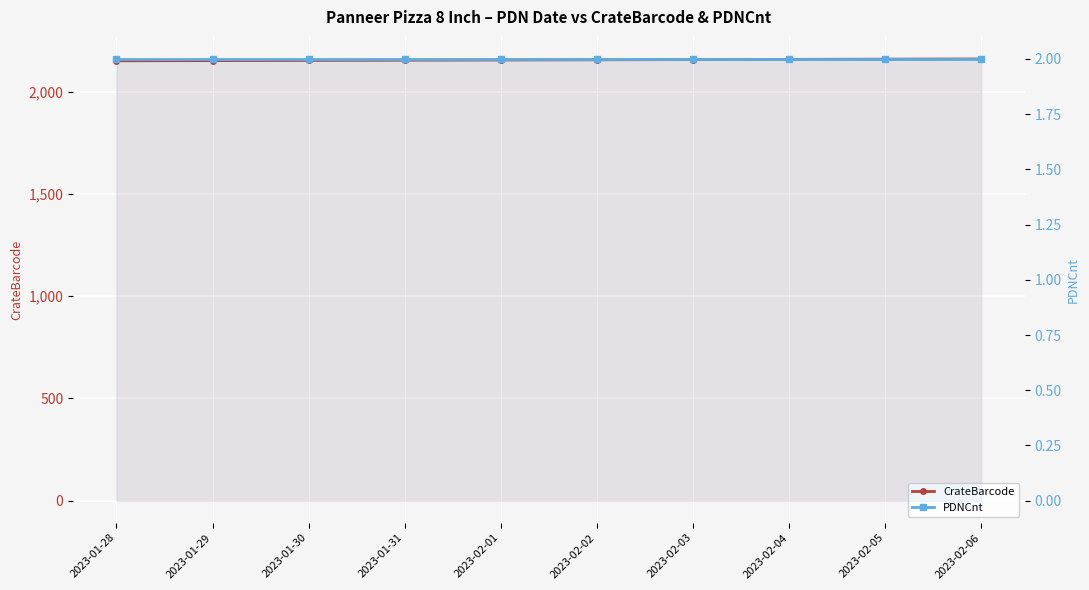

What is the total value across all series at 2023-01-28?

2153